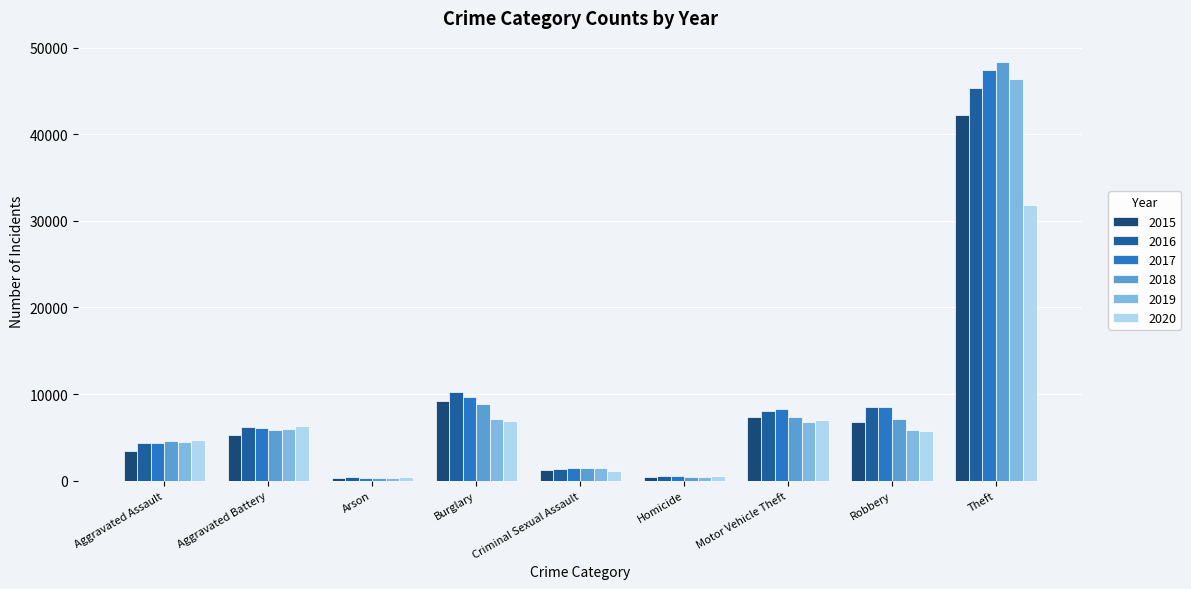

What are all the series names shown in the legend?

2015, 2016, 2017, 2018, 2019, 2020